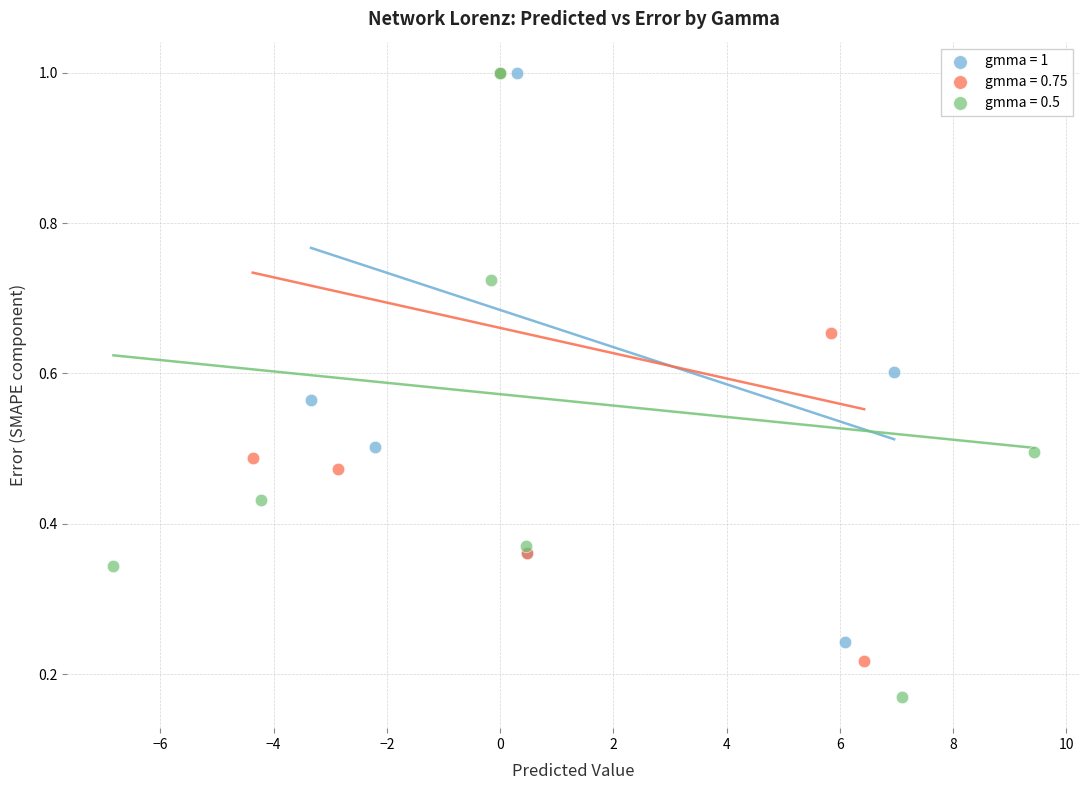

Which series has the largest Y range (max minus min)?

gmma = 0.5